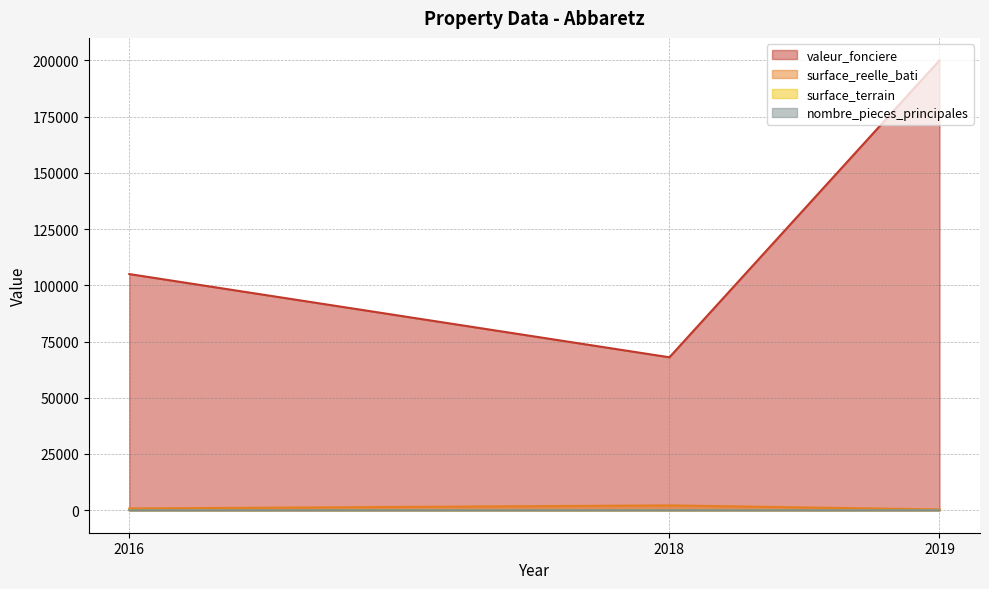

At which label is surface_terrain closest to 1245?

2016